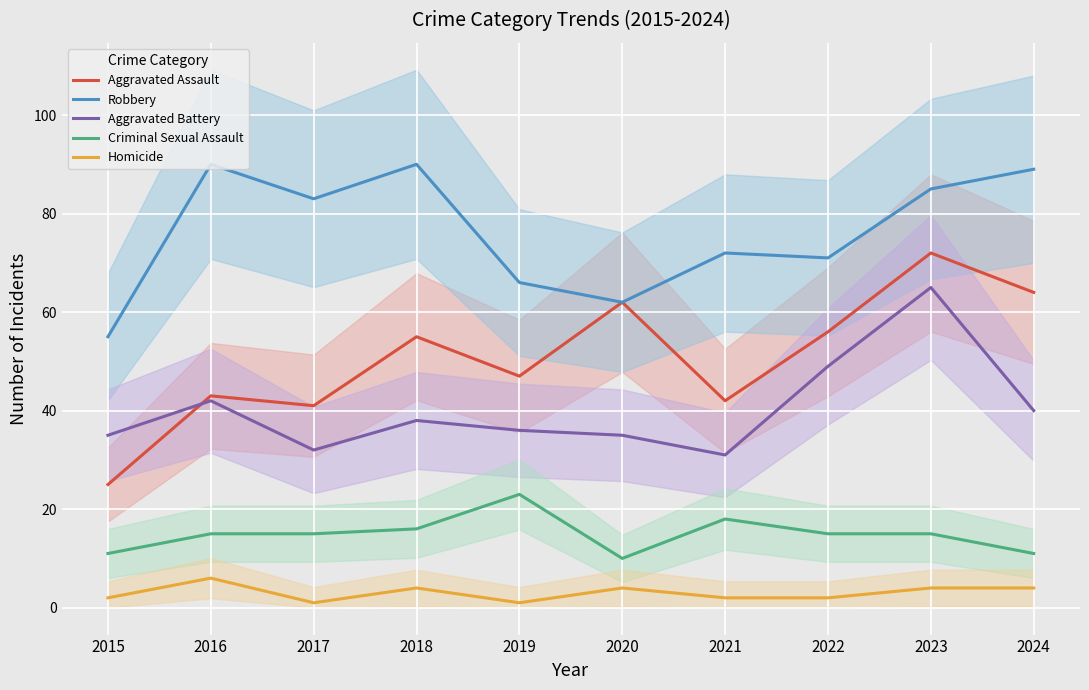

Is this an area chart (filled region under the line)?

No